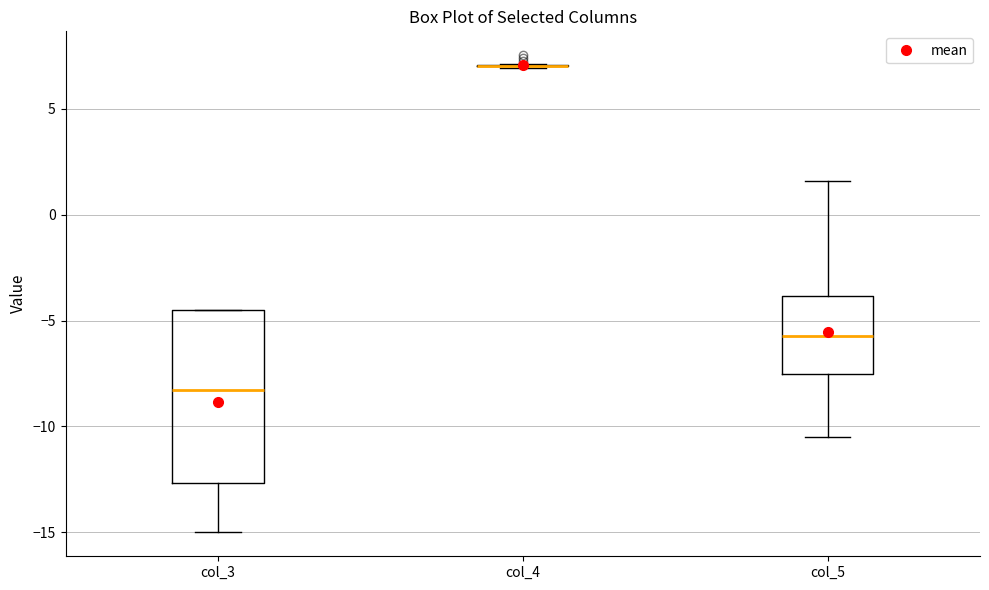

Reading left to right, transcribe this box plot: for each box, give where its median line is, the range the box spans, and where its two whiskers end, as read against the y-axis. The values are not printed on the chart, so give them approximately, as read against the axis.

col_3: median -8.5, box -12.5 to -4.5, whiskers -15.0 to -4.5
col_4: box collapsed to a line at 7.0, whiskers 7.0 to 7.0
col_5: median -5.5, box -7.5 to -4.0, whiskers -10.5 to 1.5